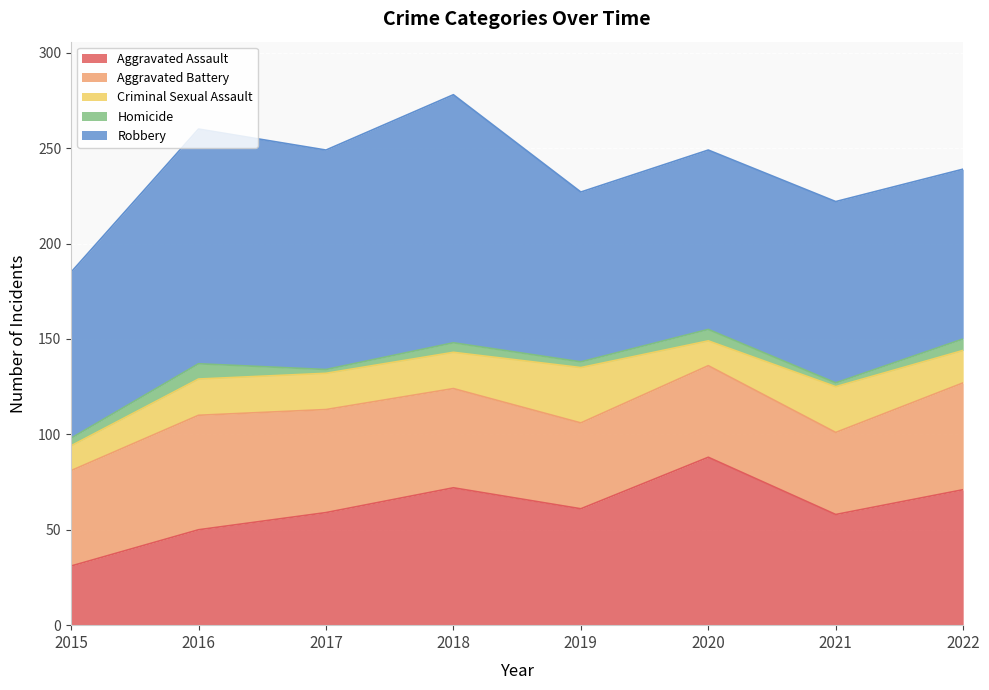

What is the sum of the Homicide values at 2019 and 2018?

8